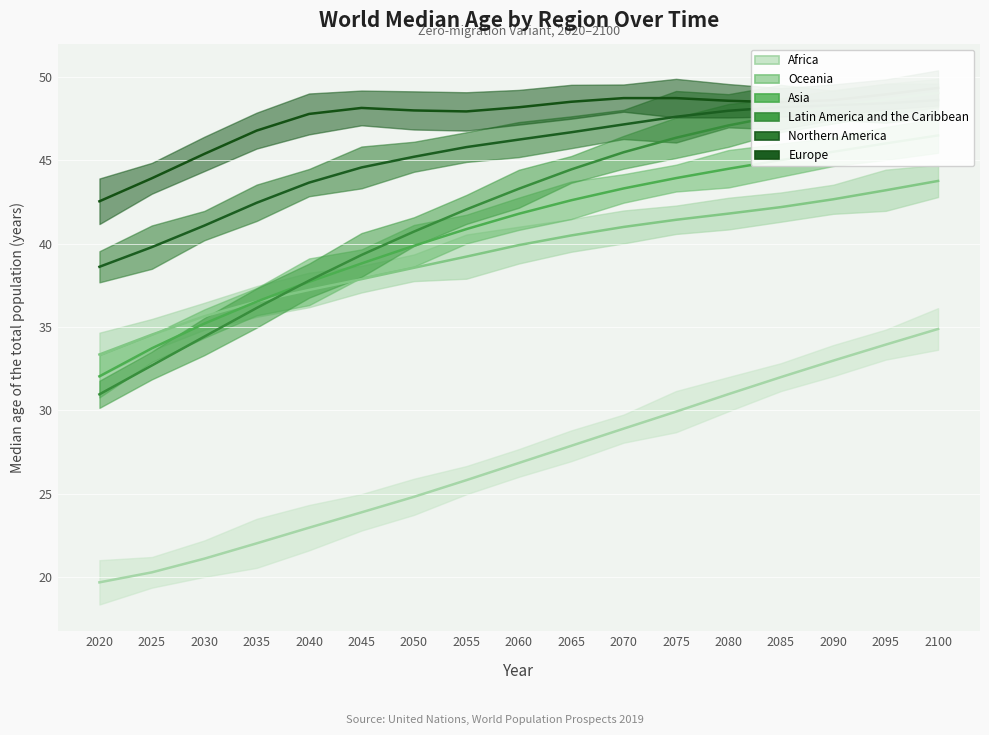

True or false: Europe and Africa cross at least once.

False